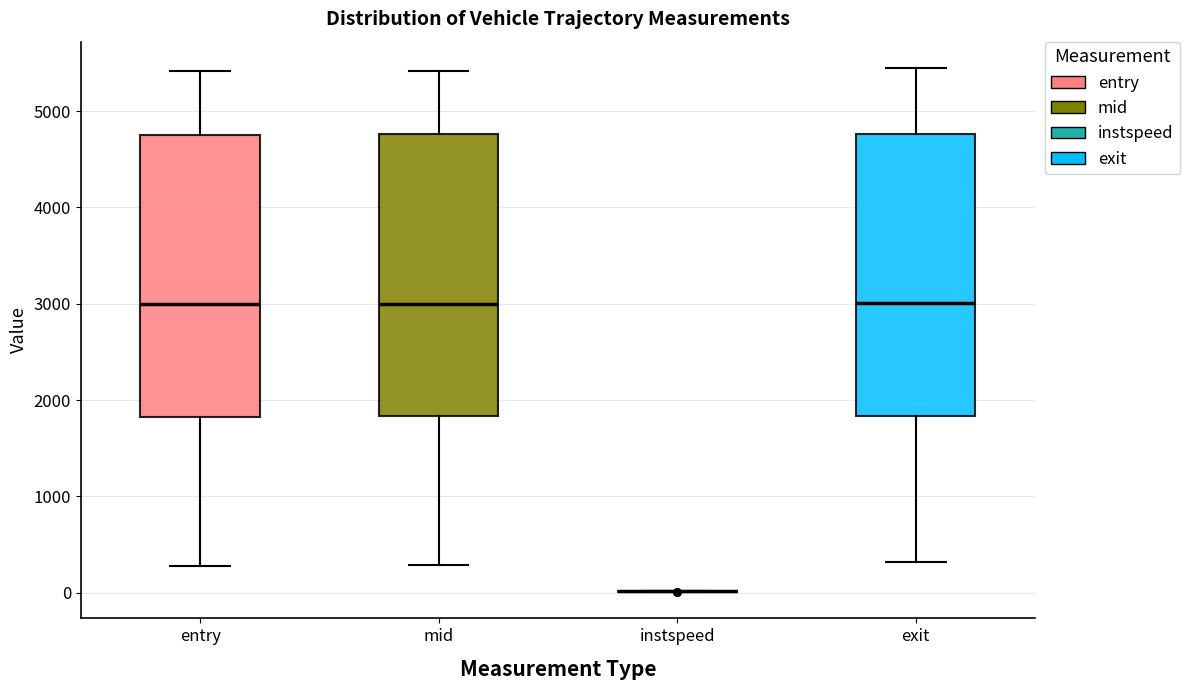

Where is the lower edge of the box for mid on the y-axis? The values are not printed on the chart, so give them approximately, as read against the axis.

1800